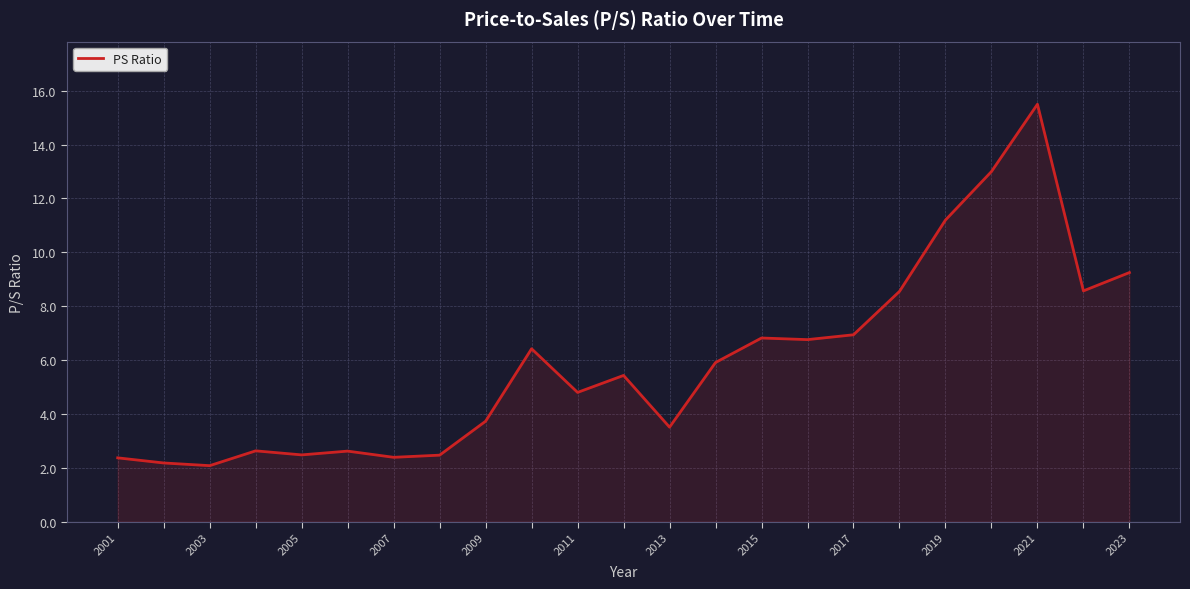

What is the minimum value shown in the chart?

2.1